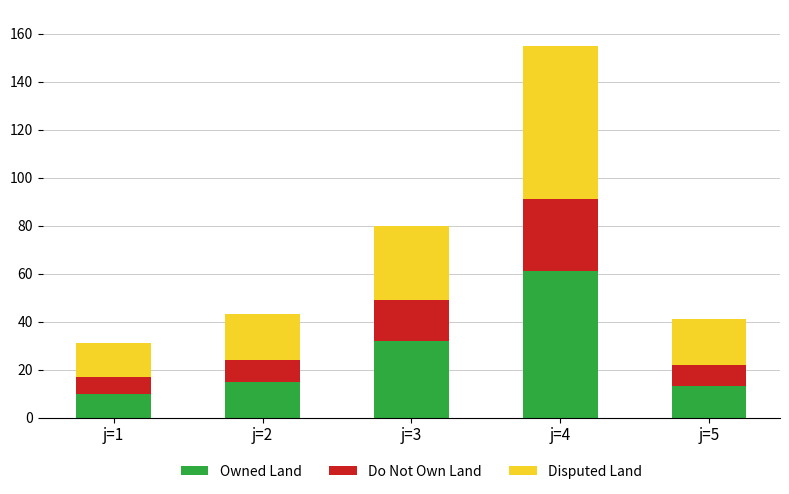

How many categories are shown in the chart?

5